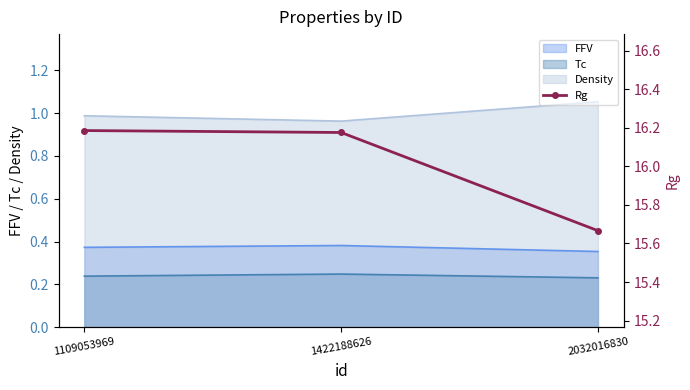

How many lines are shown in the chart?

1